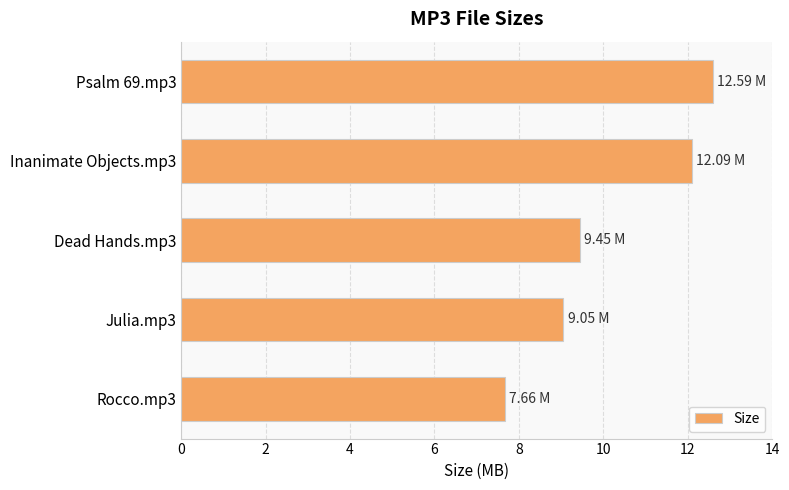

Rank the categories by value from highest to lowest.

Psalm 69.mp3, Inanimate Objects.mp3, Dead Hands.mp3, Julia.mp3, Rocco.mp3